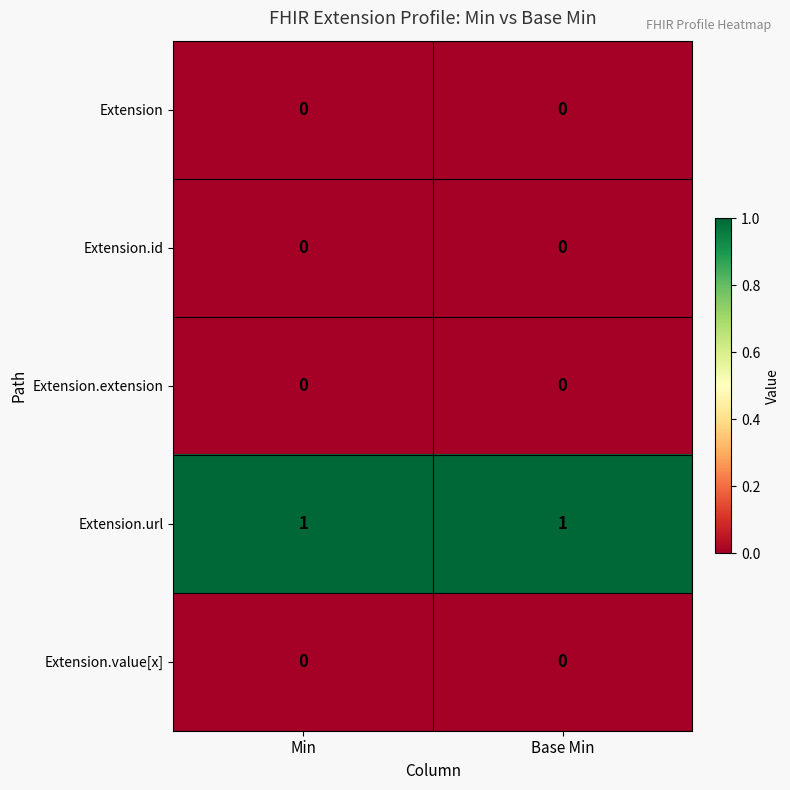

What is the total value across all series at Min?

1